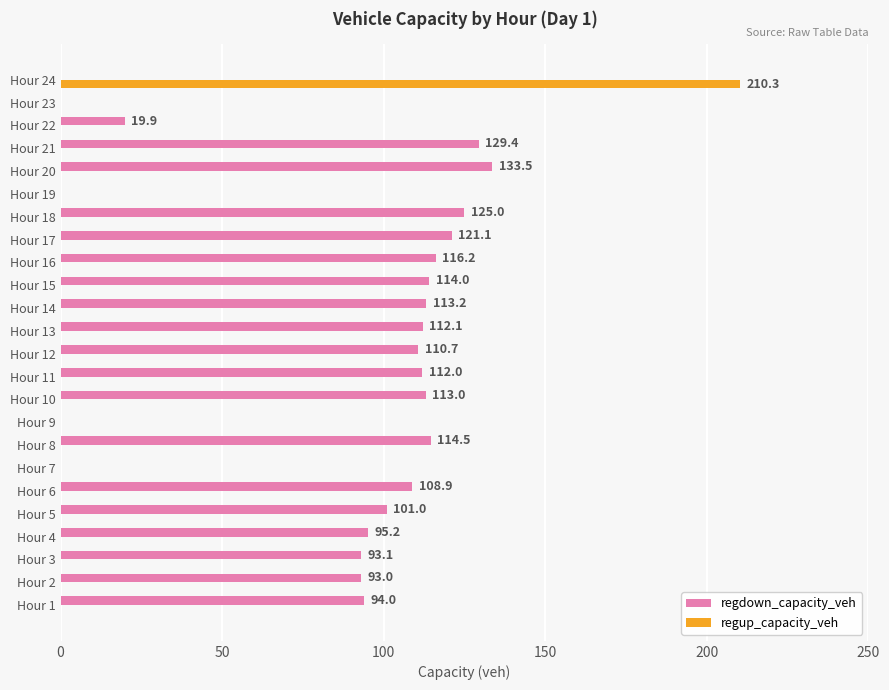

Count the number of data series in this chart.

2